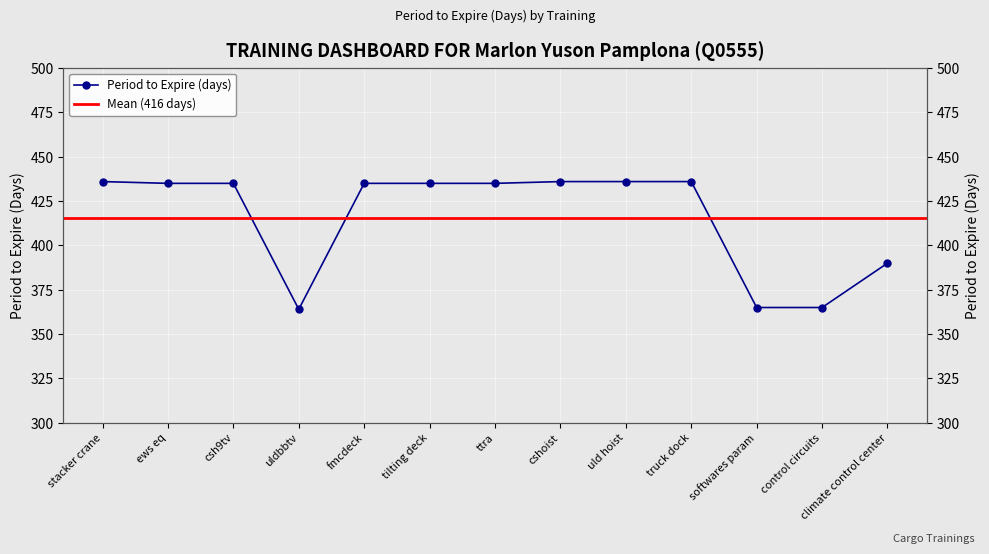

Does the chart display data point markers on the line(s)?

Yes